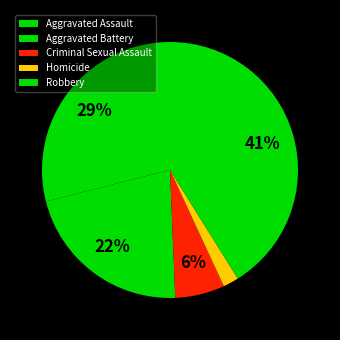

To the nearest percent, what is the difference between the largest and smallest slice percentages?

39%